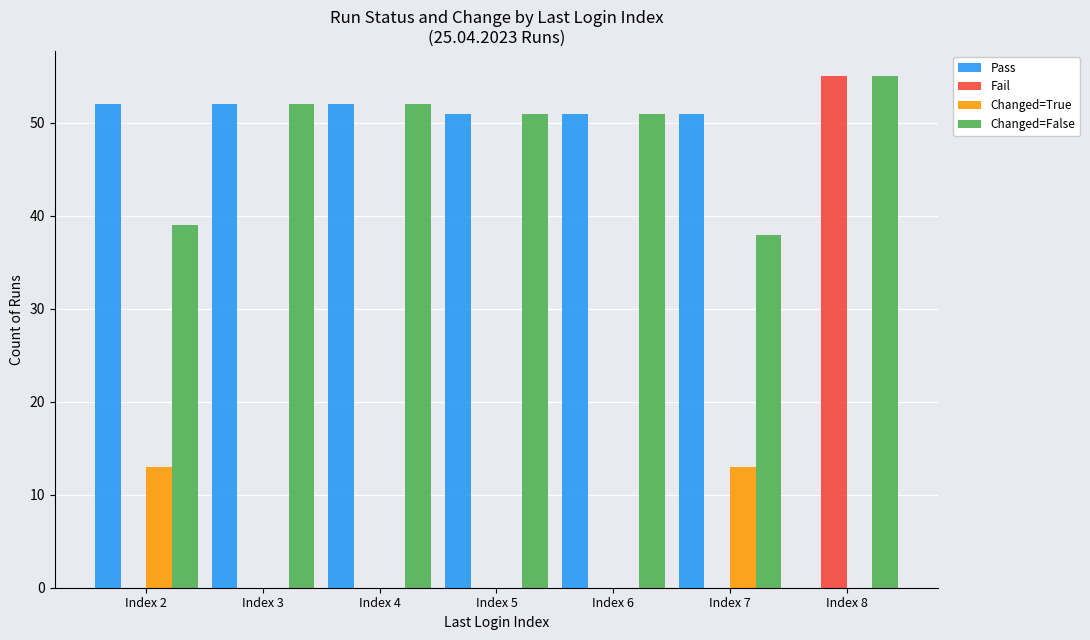

What is the sum of all Pass values?

309